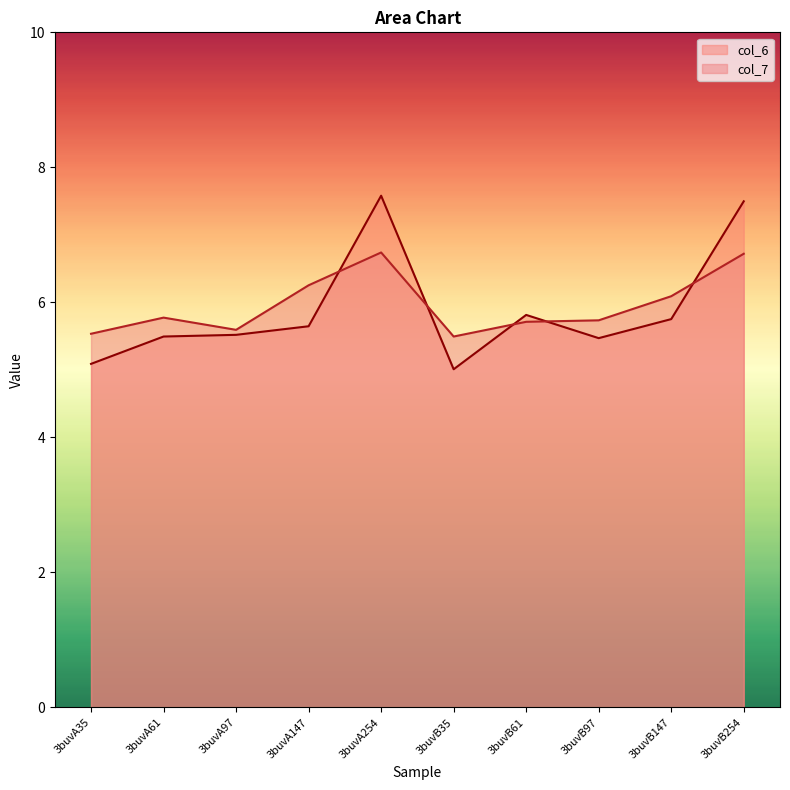

What position from the right is 3buvA97?

8